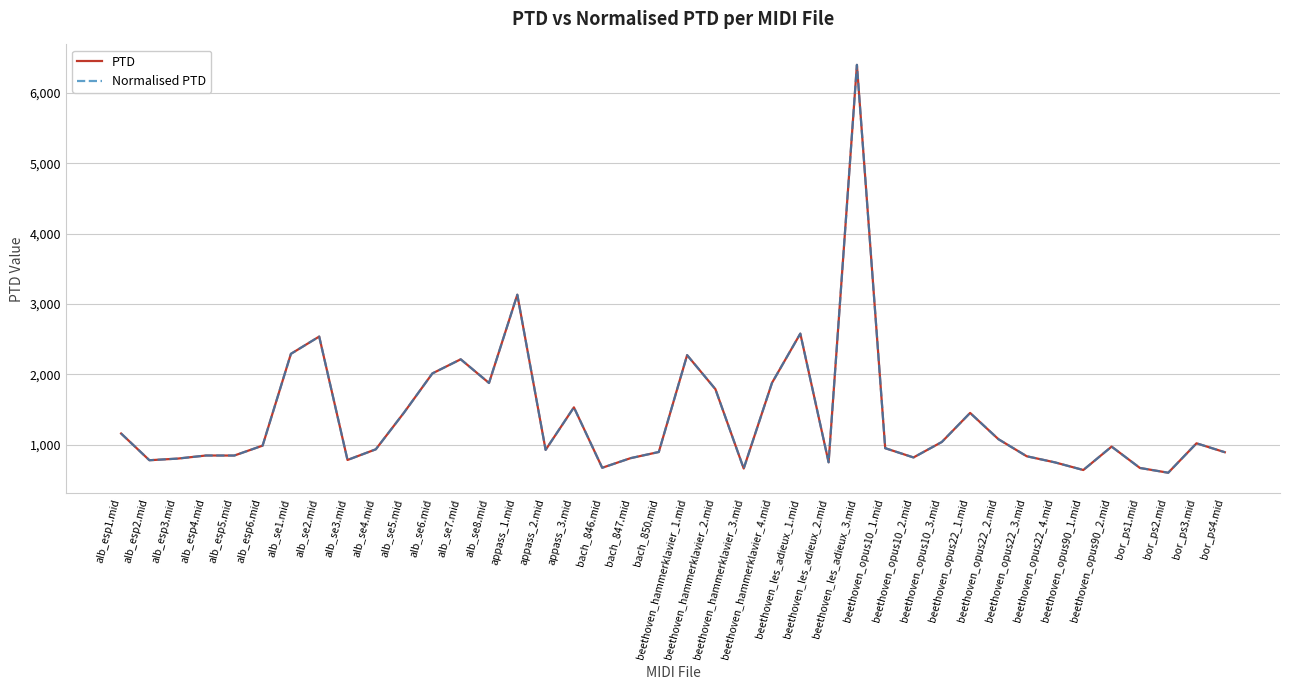

Is this an area chart (filled region under the line)?

No